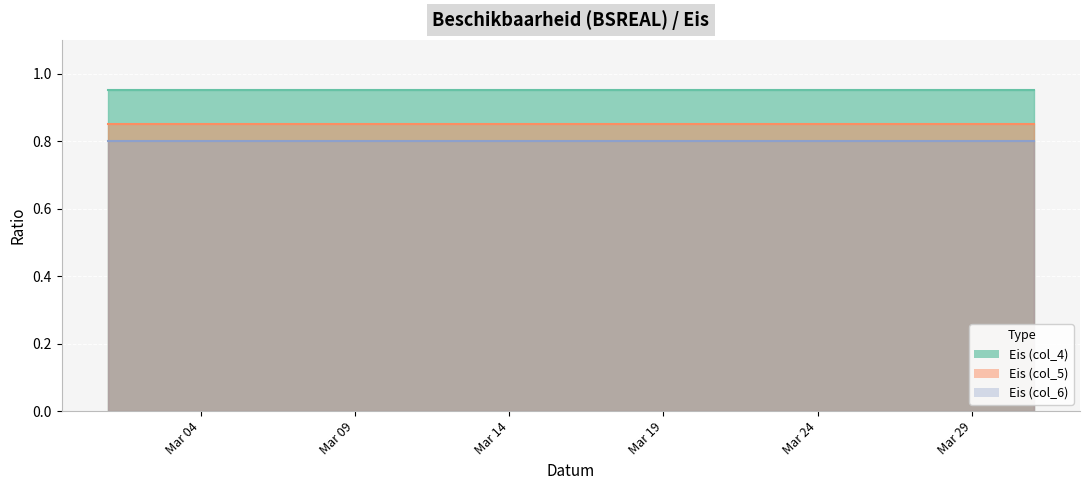

What is the value of the Eis (col_4) point at the 22nd from the left?

0.9